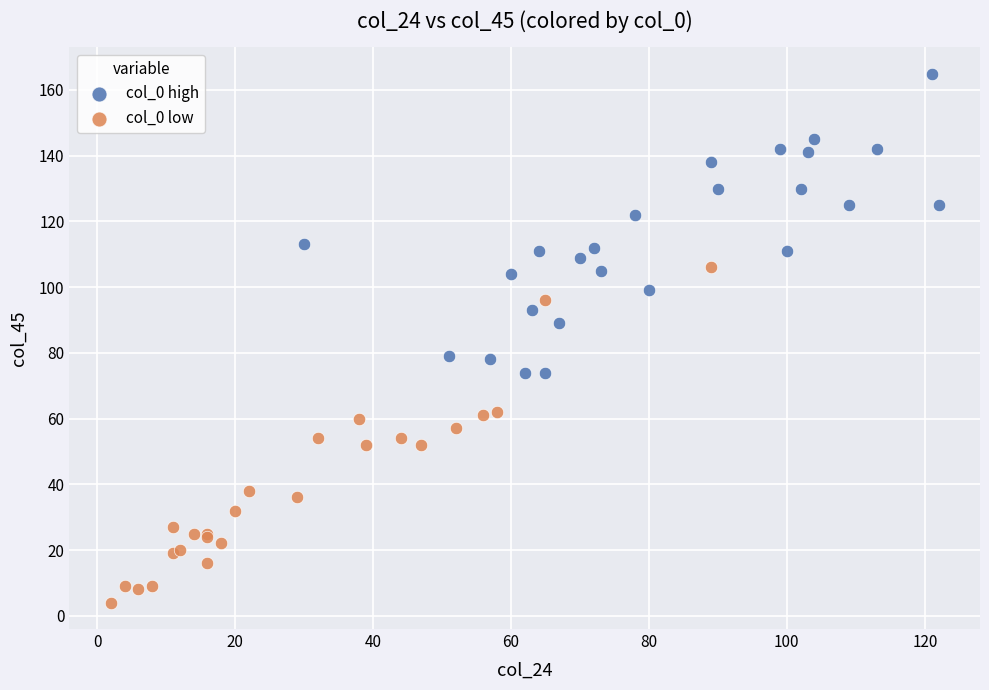

Which series contains the lowest Y value?

col_0 low